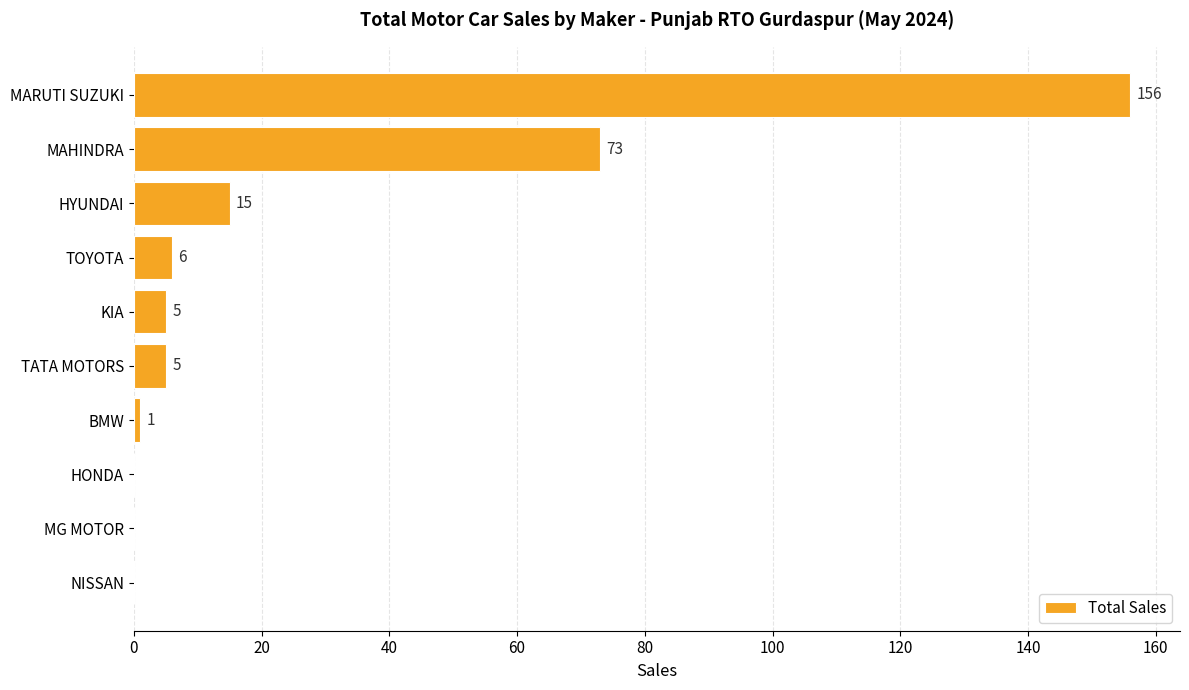

Where is the data nearest to the value 78?

MAHINDRA